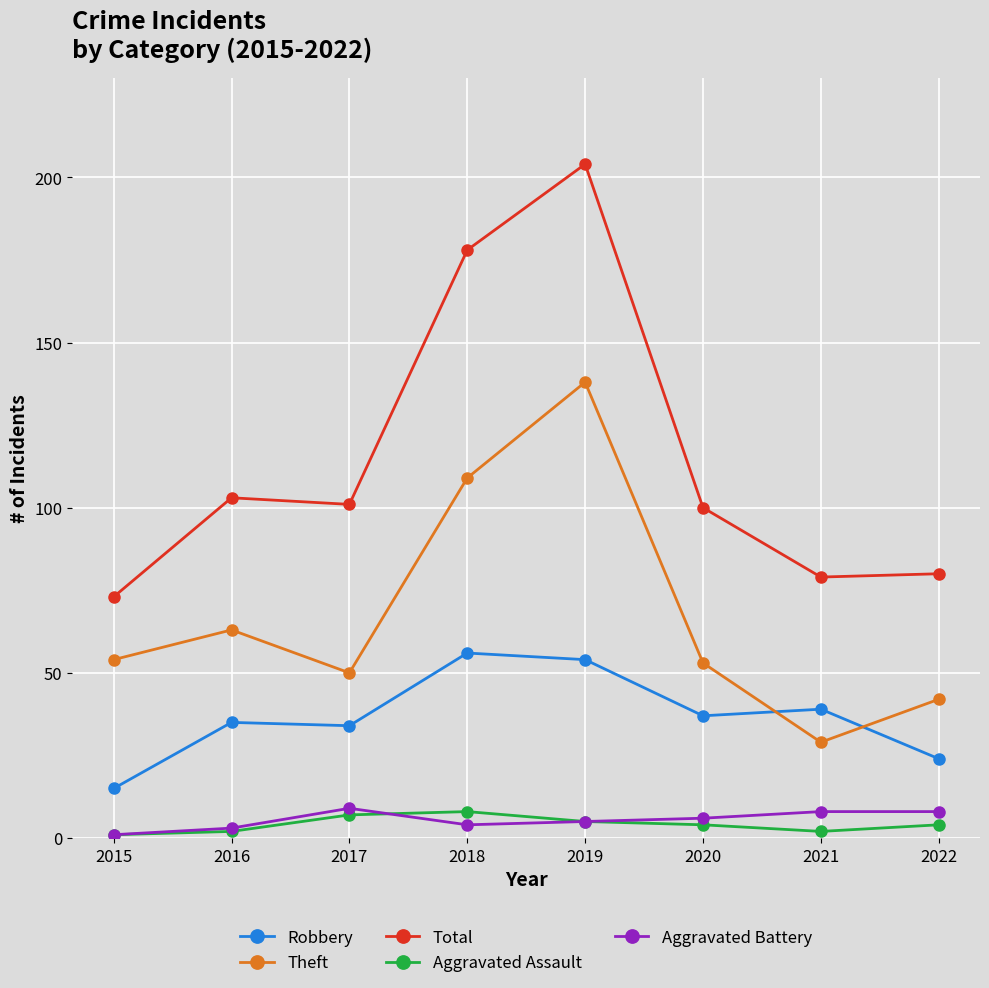

What is the average value of the Aggravated Battery series?

6